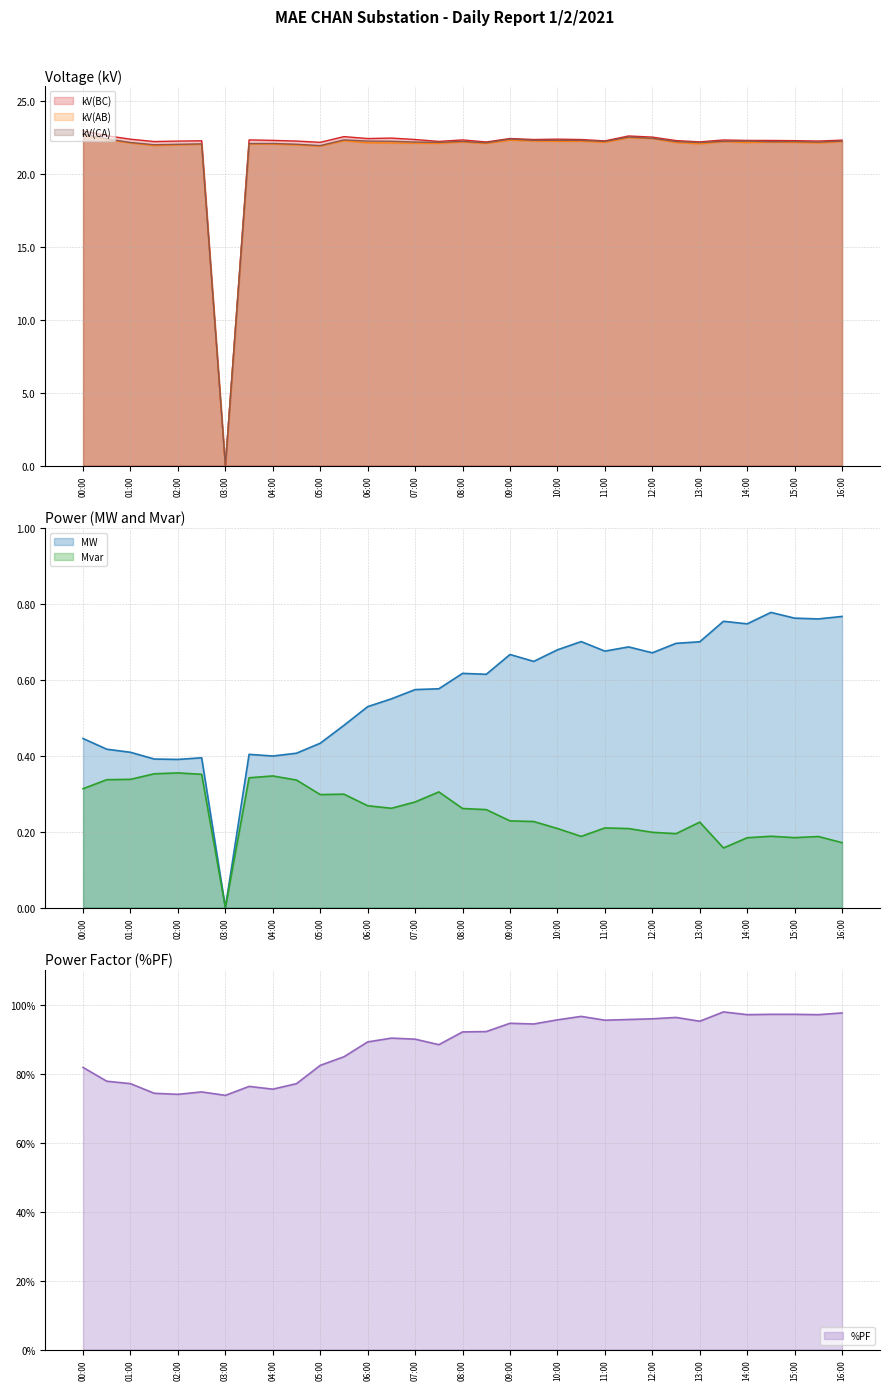

At which category is the sum across all series the highest?

27